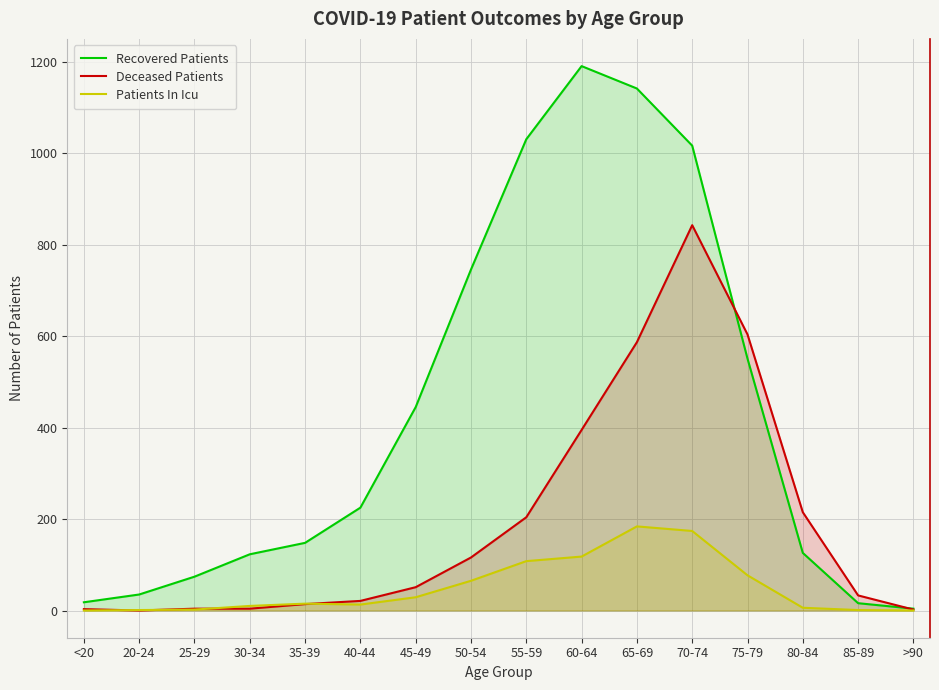

Reading left to right, list all the values displayed in this chart.

Recovered Patients: <20=18	20-24=35	25-29=74	30-34=123	35-39=148	40-44=225	45-49=445	50-54=746	55-59=1031	60-64=1191	65-69=1142	70-74=1017	75-79=551	80-84=126	85-89=16	>90=4
Deceased Patients: <20=3	20-24=0	25-29=4	30-34=4	35-39=14	40-44=21	45-49=51	50-54=116	55-59=204	60-64=395	65-69=587	70-74=843	75-79=604	80-84=215	85-89=33	>90=2
Patients In Icu: <20=0	20-24=1	25-29=2	30-34=10	35-39=15	40-44=13	45-49=29	50-54=65	55-59=108	60-64=118	65-69=184	70-74=174	75-79=77	80-84=6	85-89=1	>90=0